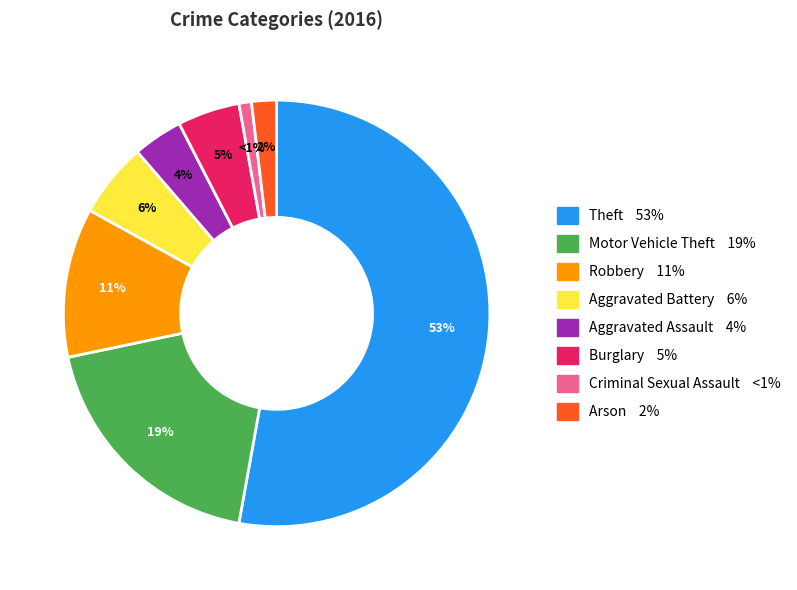

What percentage is the Aggravated Battery slice, to the nearest percent?

6%